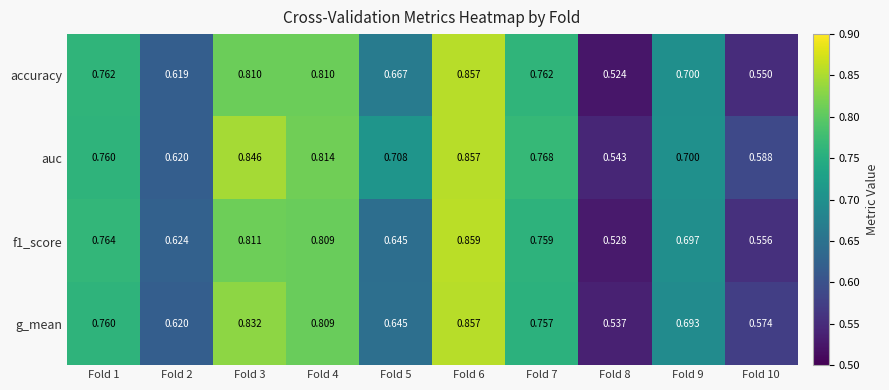

Is the value of g_mean at Fold 1 greater than the value of f1_score at Fold 8?

Yes